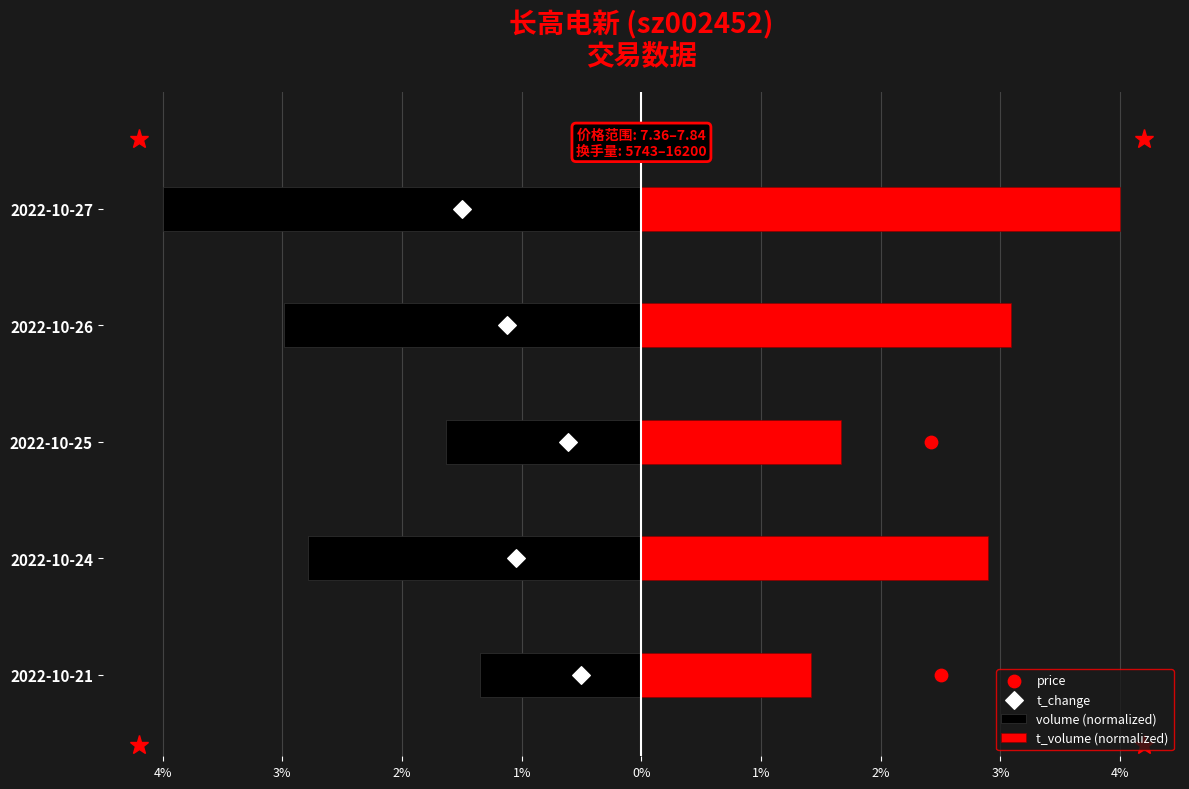

Which series has the widest spread of Y values?

price